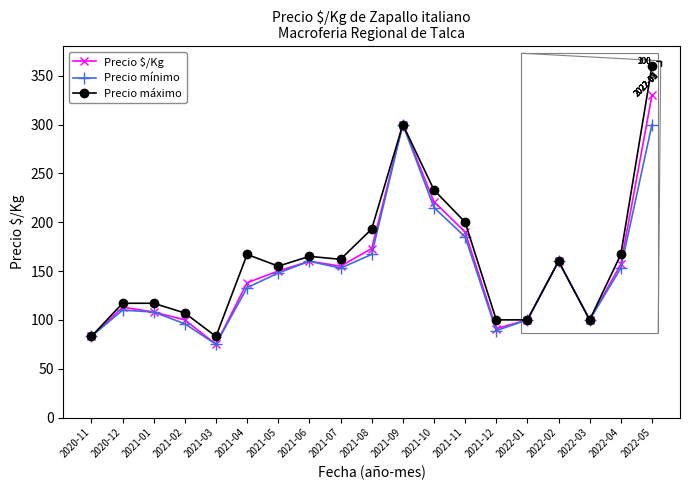

True or false: Precio máximo and Precio $/Kg intersect in this chart.

False